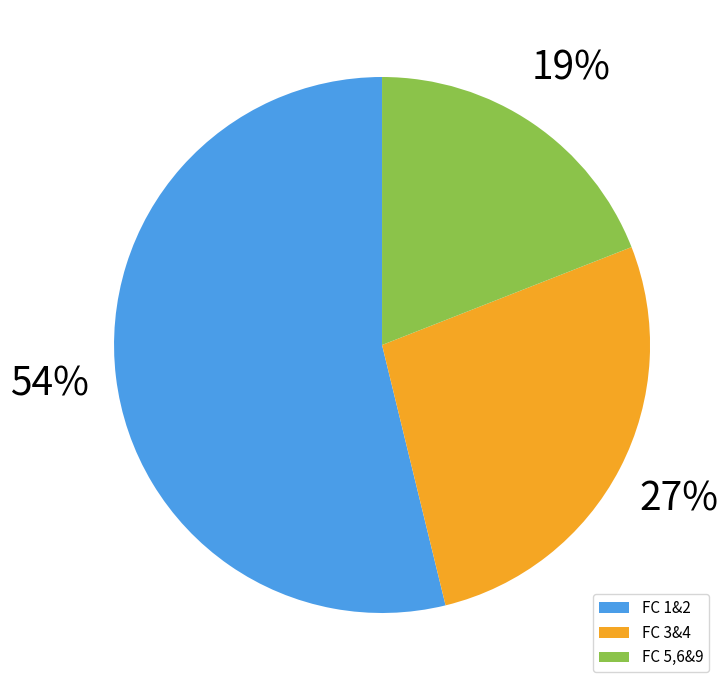

To the nearest percent, what is the difference between the largest and smallest slice percentages?

35%